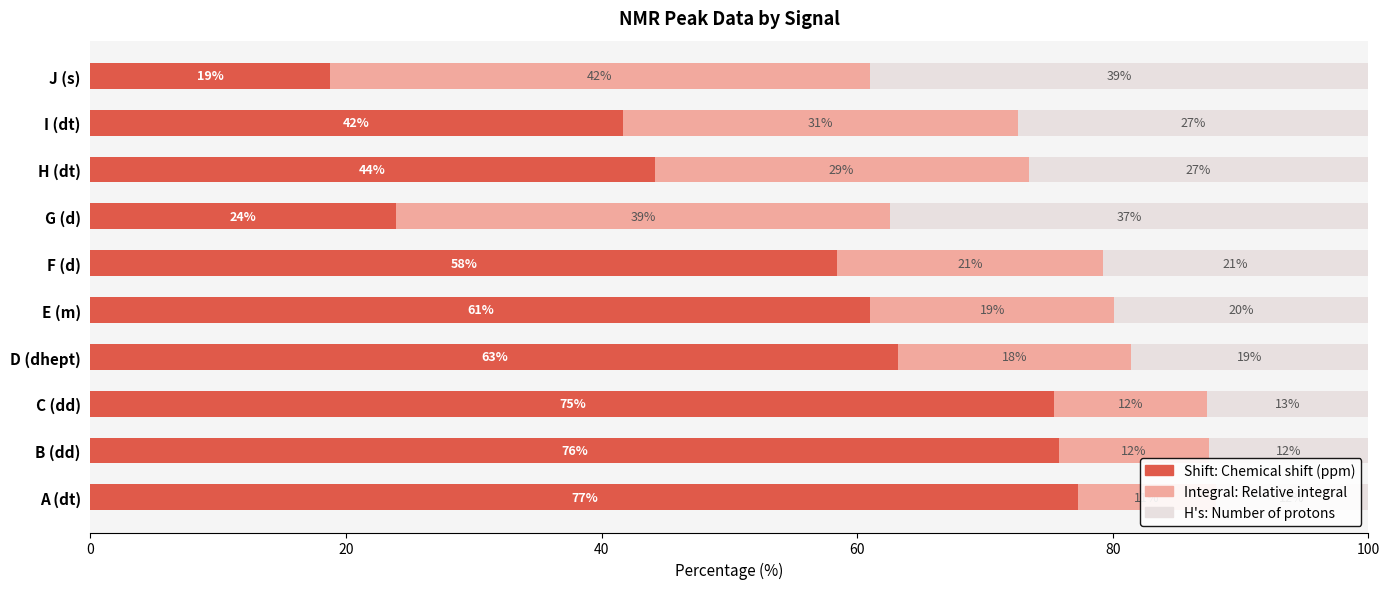

Is the value of H's at 40 greater than the value of Integral at 7?

No